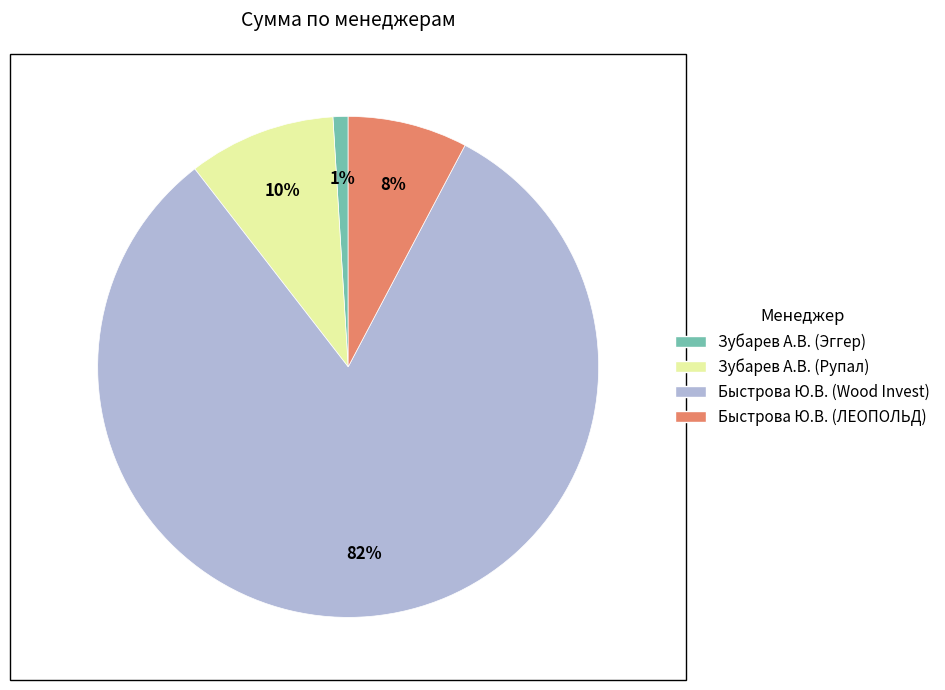

What is the smallest slice in the pie chart?

Зубарев А.В. (Эггер)